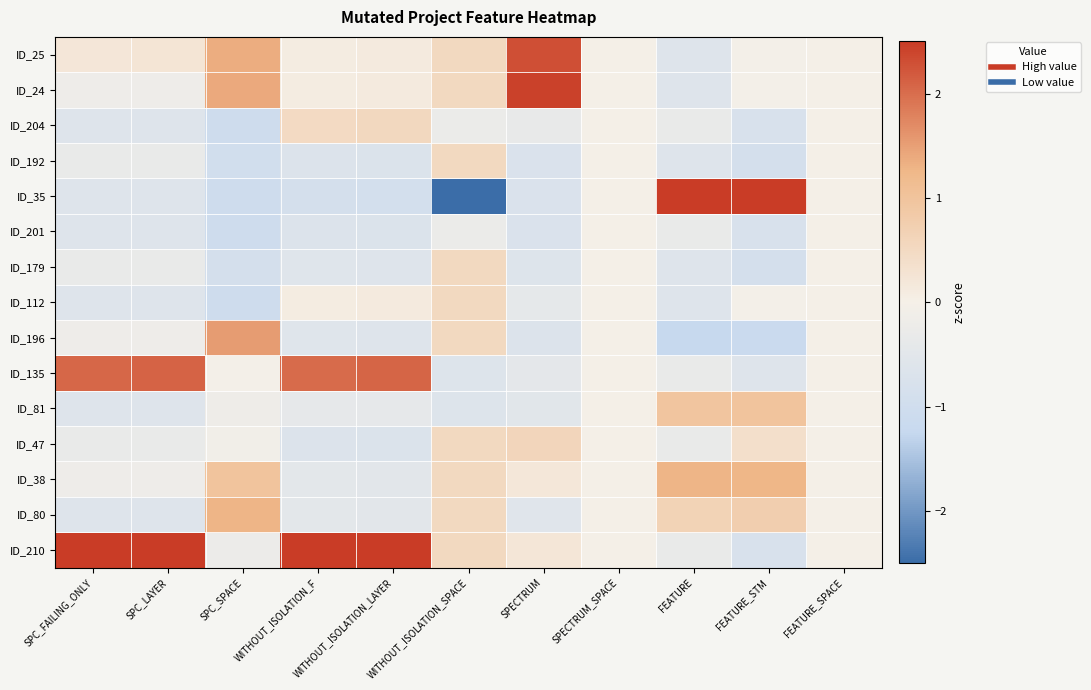

Between WITHOUT_ISOLATION_F and WITHOUT_ISOLATION_LAYER, which series saw the biggest shift?

ID_210